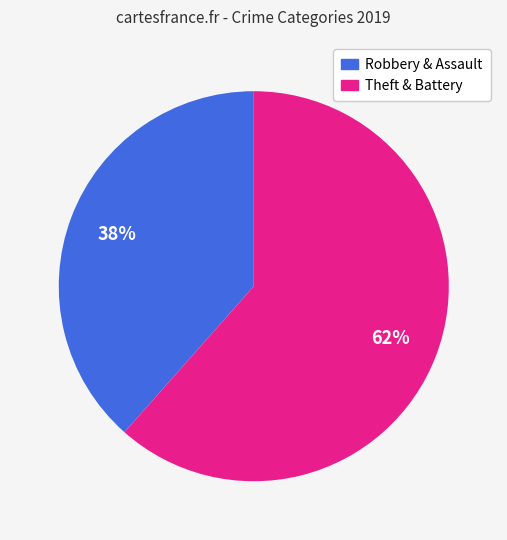

How many slices are in this pie chart?

2